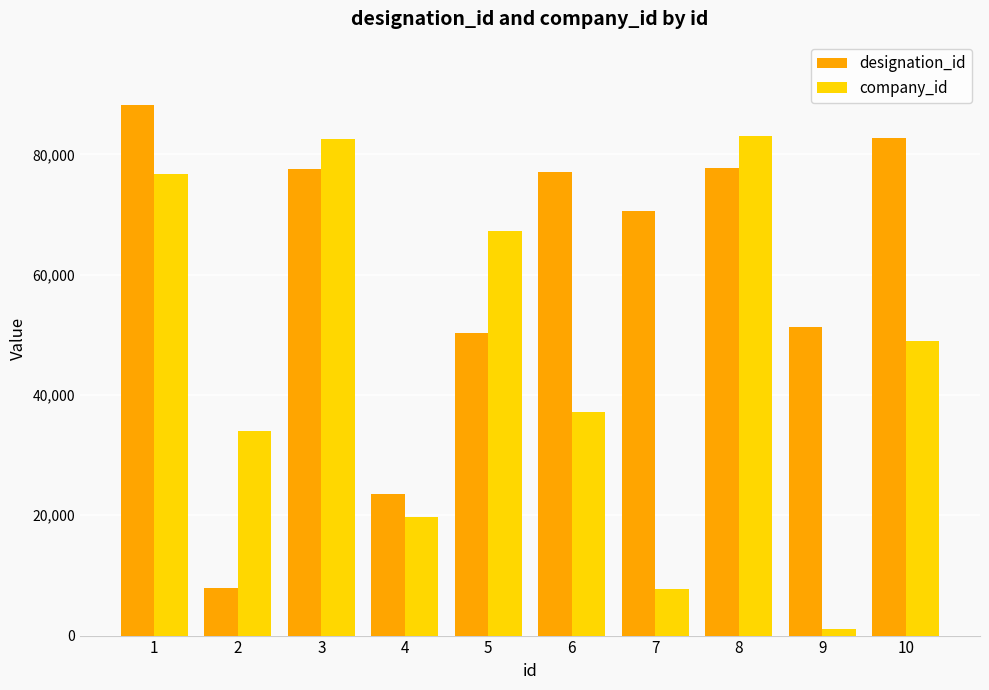

The value of designation_id at 3 is 25862. True or false?

False